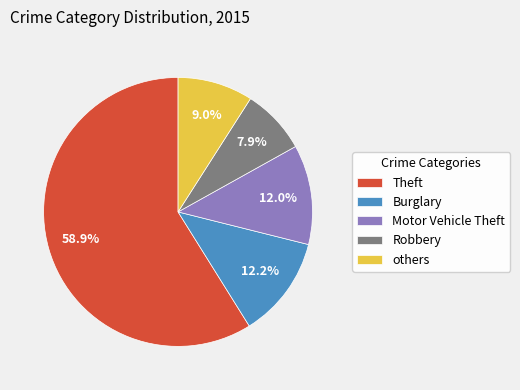

Does Theft represent more than half of the total?

Yes